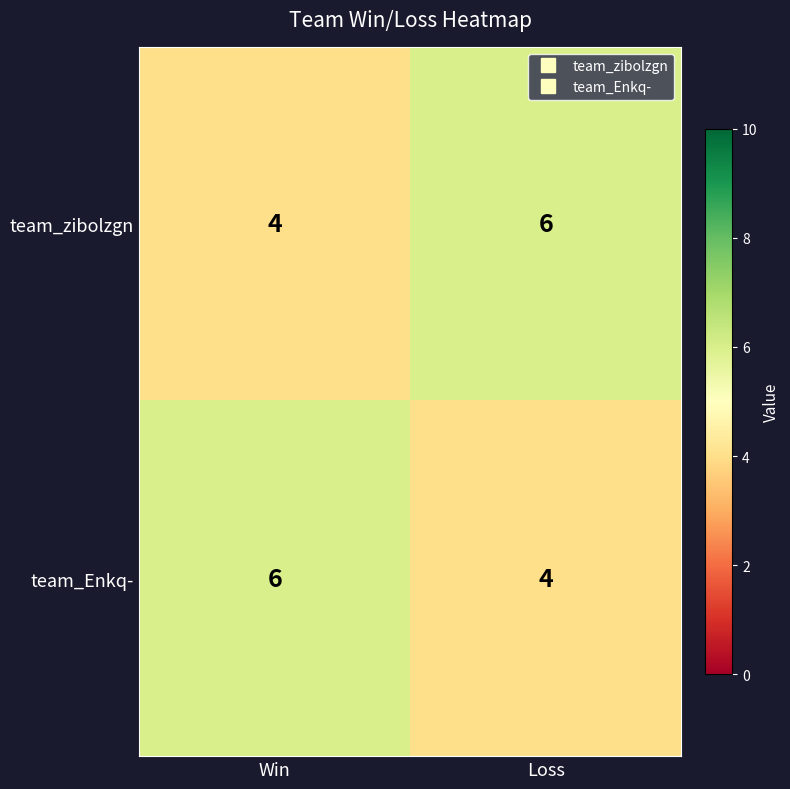

At how many categories does at least one series exceed 4?

2